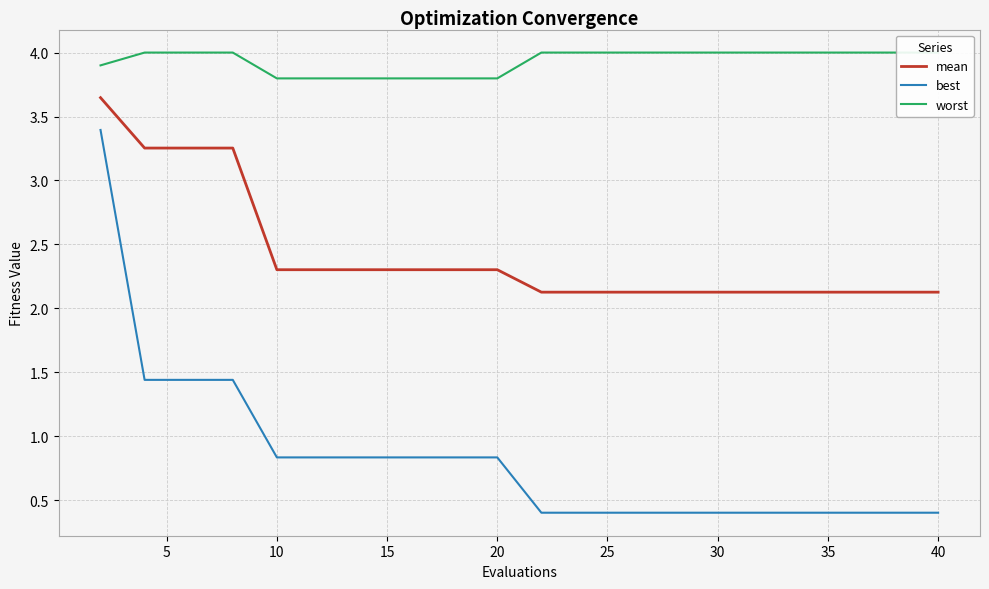

What is the lowest value of the best series?

0.4